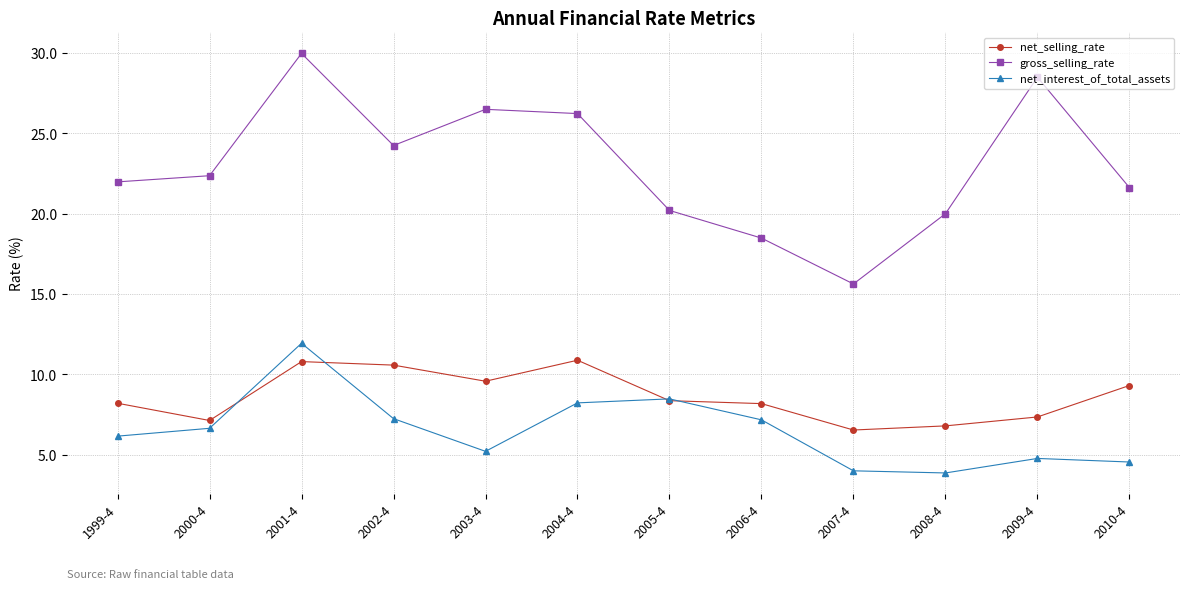

How many lines are shown in the chart?

3